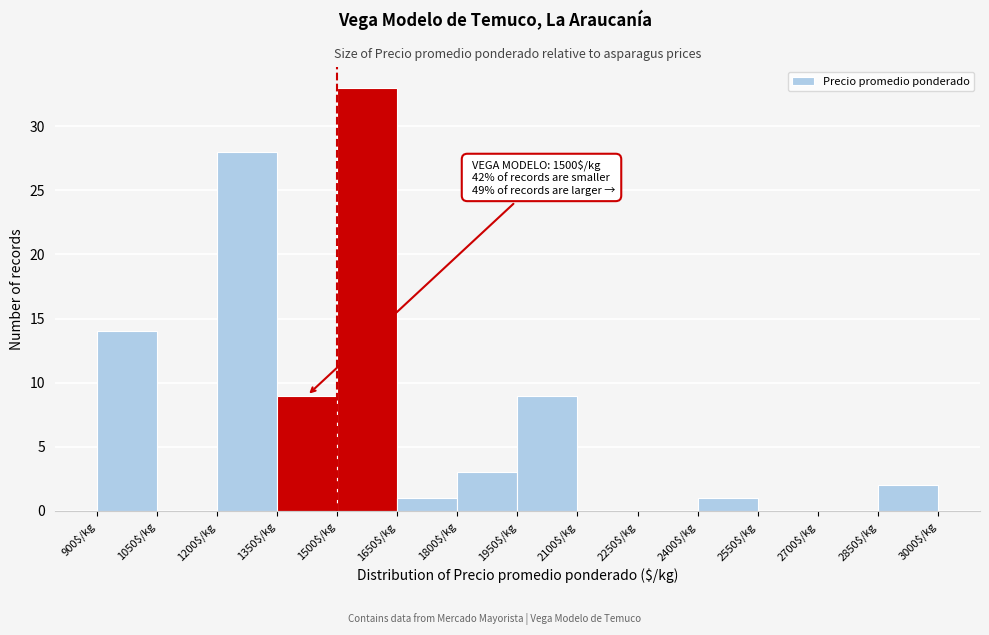

Which range on the x-axis has the tallest bar?

1500 to 1650